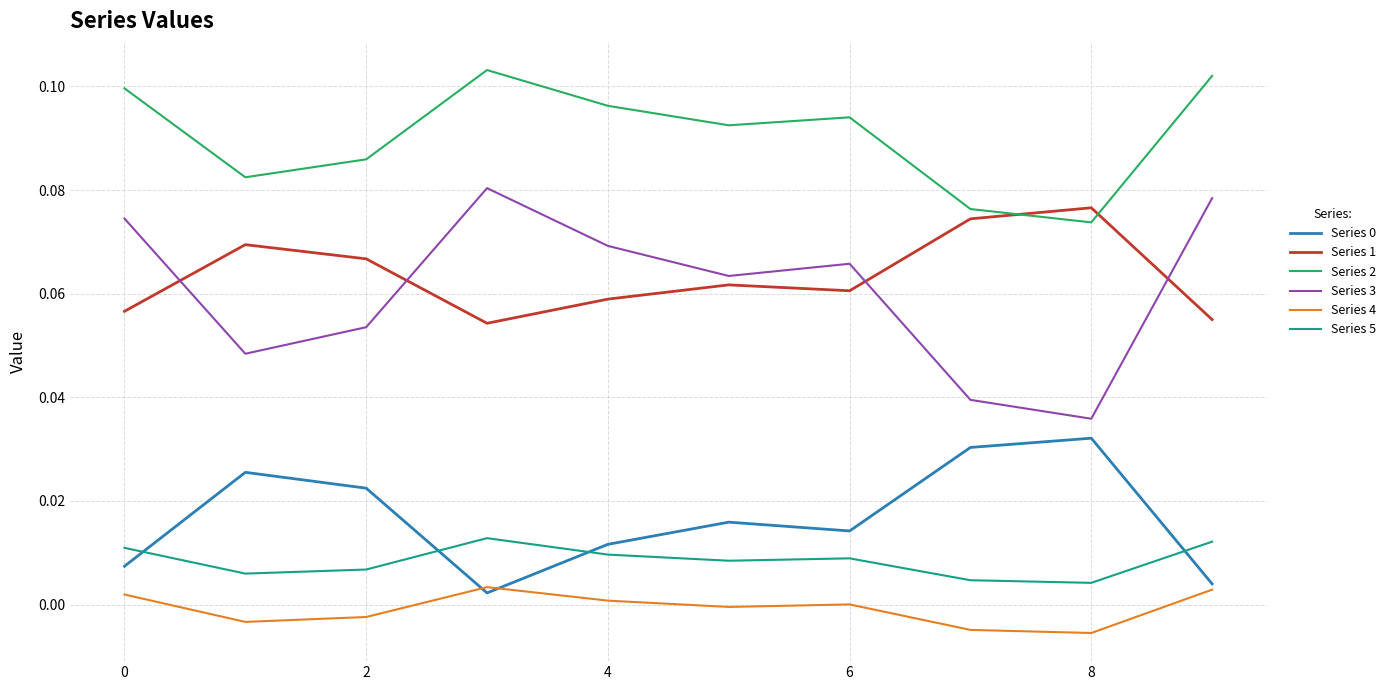

Which series has the largest total across all categories?

Series 2